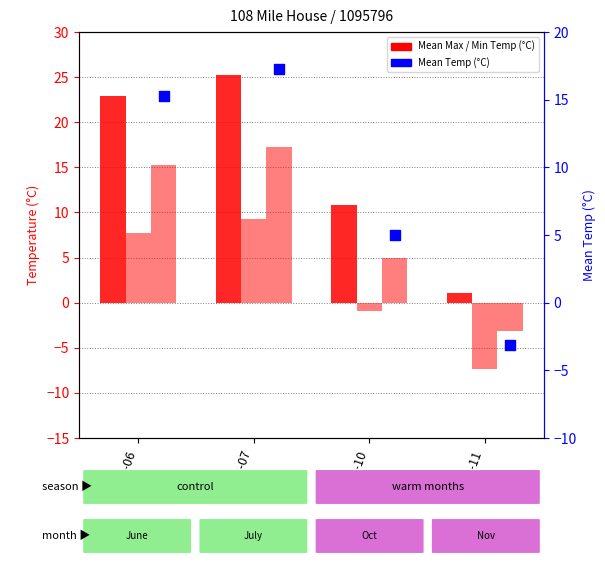

What is the total value across all series at 1970-11?

-9.3